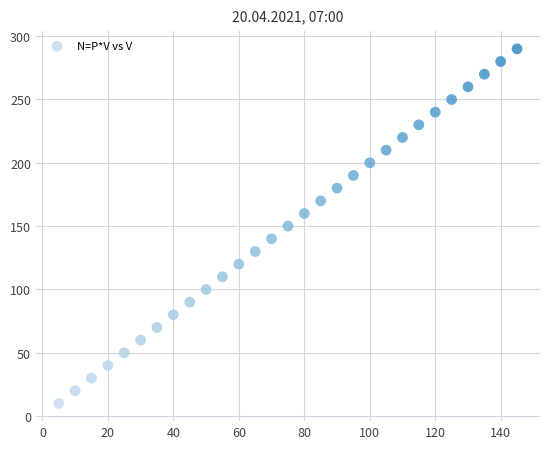

What is the range of Y values (max minus min)?

280